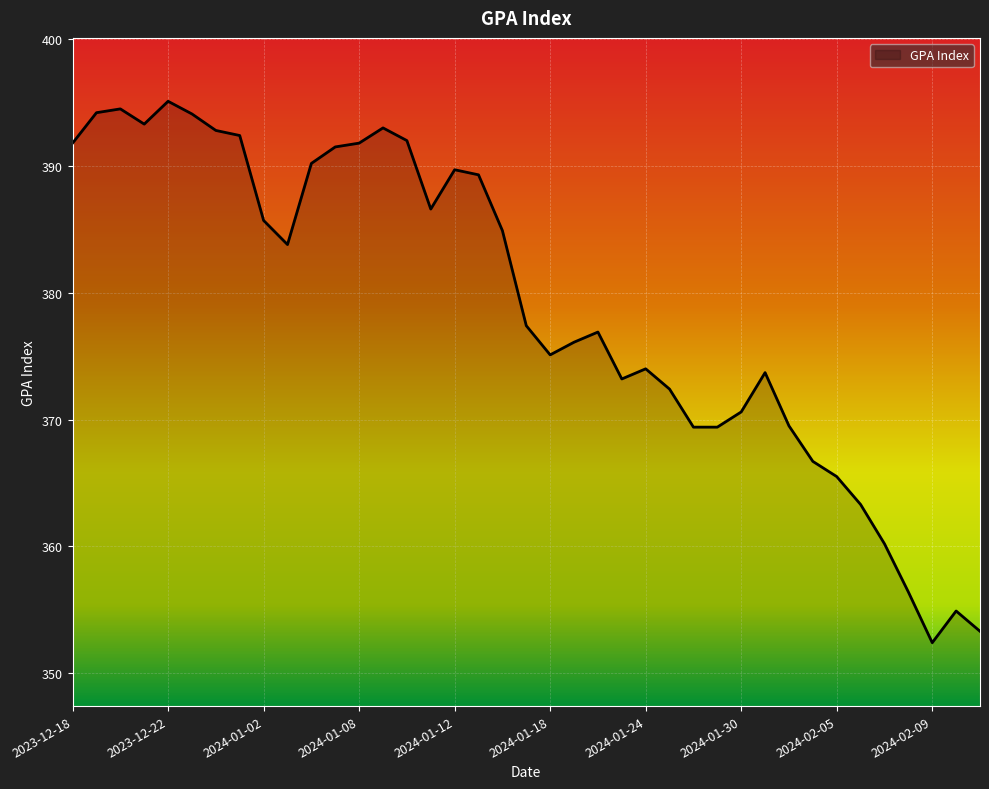

What is the sum of all values?

14777.1